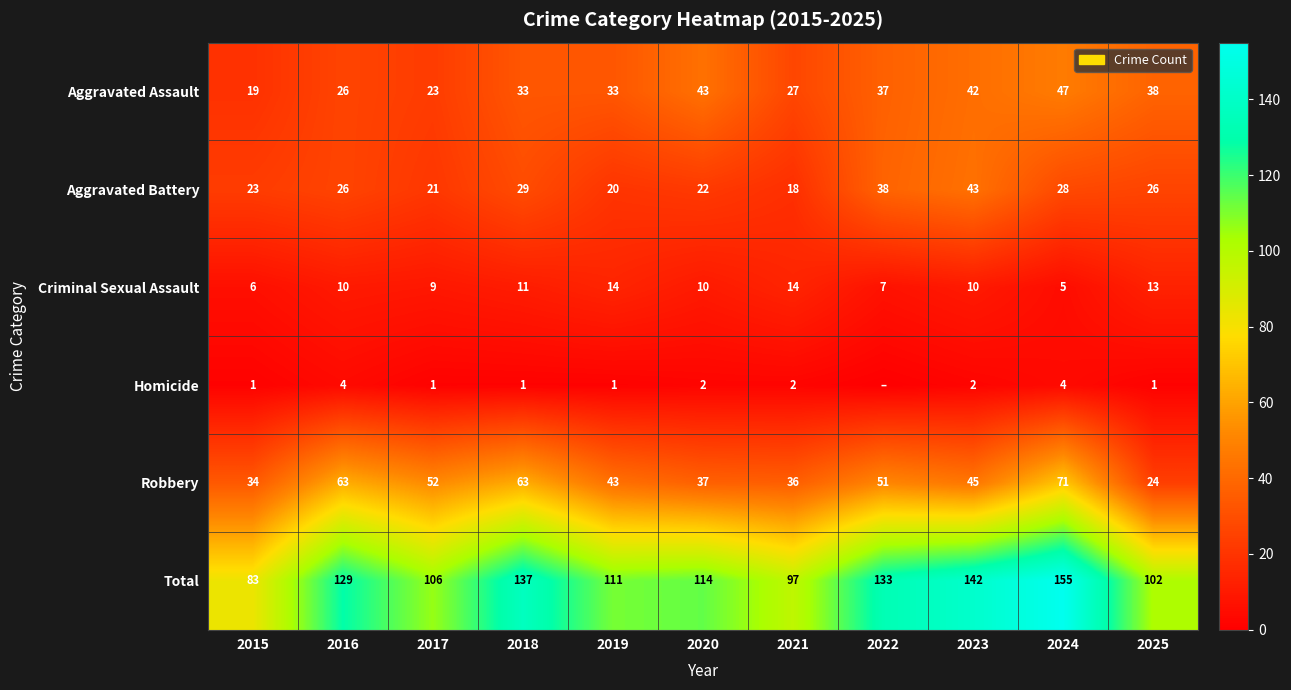

True or false: Aggravated Battery has a value of 28 at 2024.

True